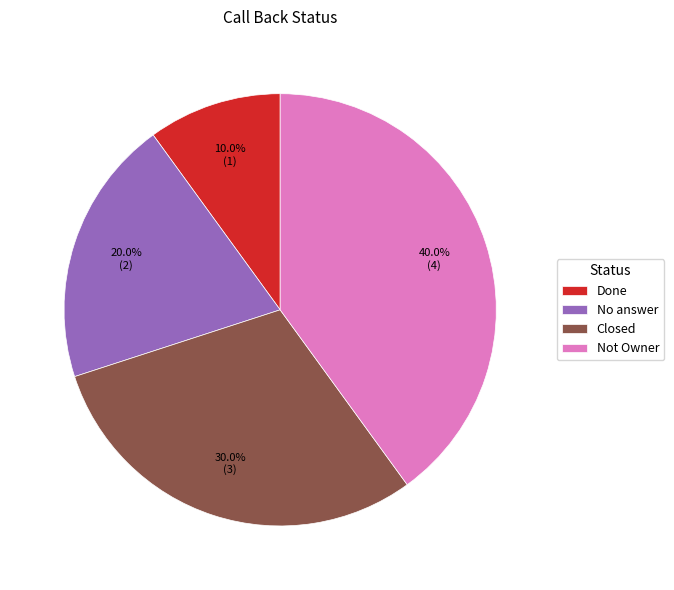

How many slices are in this pie chart?

4